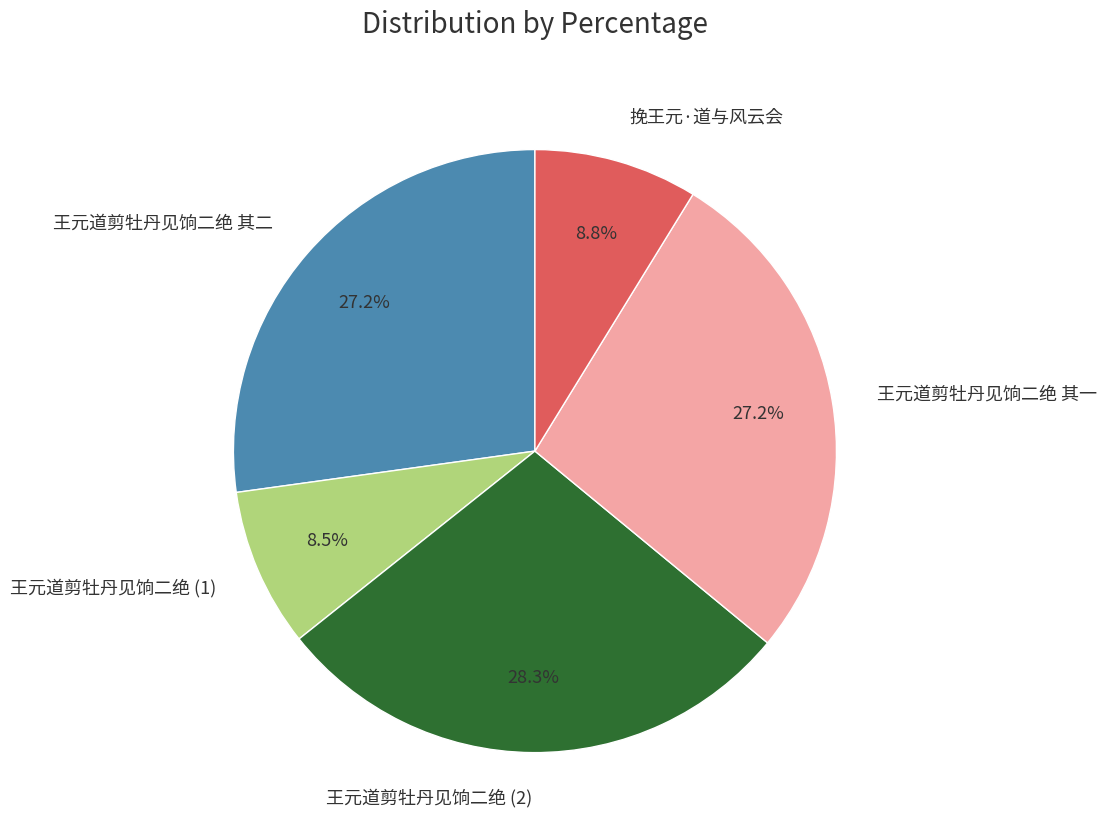

Is the sum of 王元道剪牡丹见饷二绝 (1) and 王元道剪牡丹见饷二绝 其一 greater than half?

No